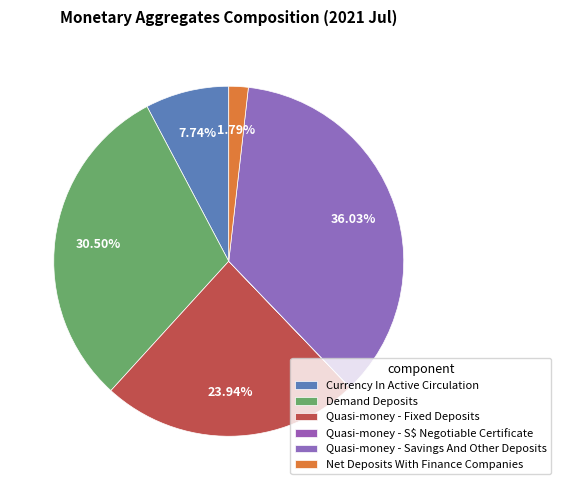

Rank the categories by value from highest to lowest.

Quasi-money - Savings And Other Deposits, Demand Deposits, Quasi-money - Fixed Deposits, Currency In Active Circulation, Net Deposits With Finance Companies, Quasi-money - S$ Negotiable Certificate